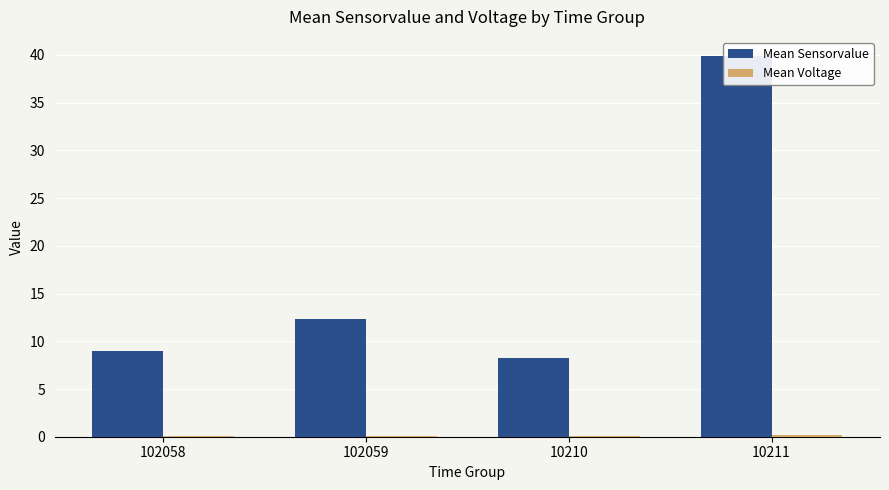

Are the bars horizontal?

No